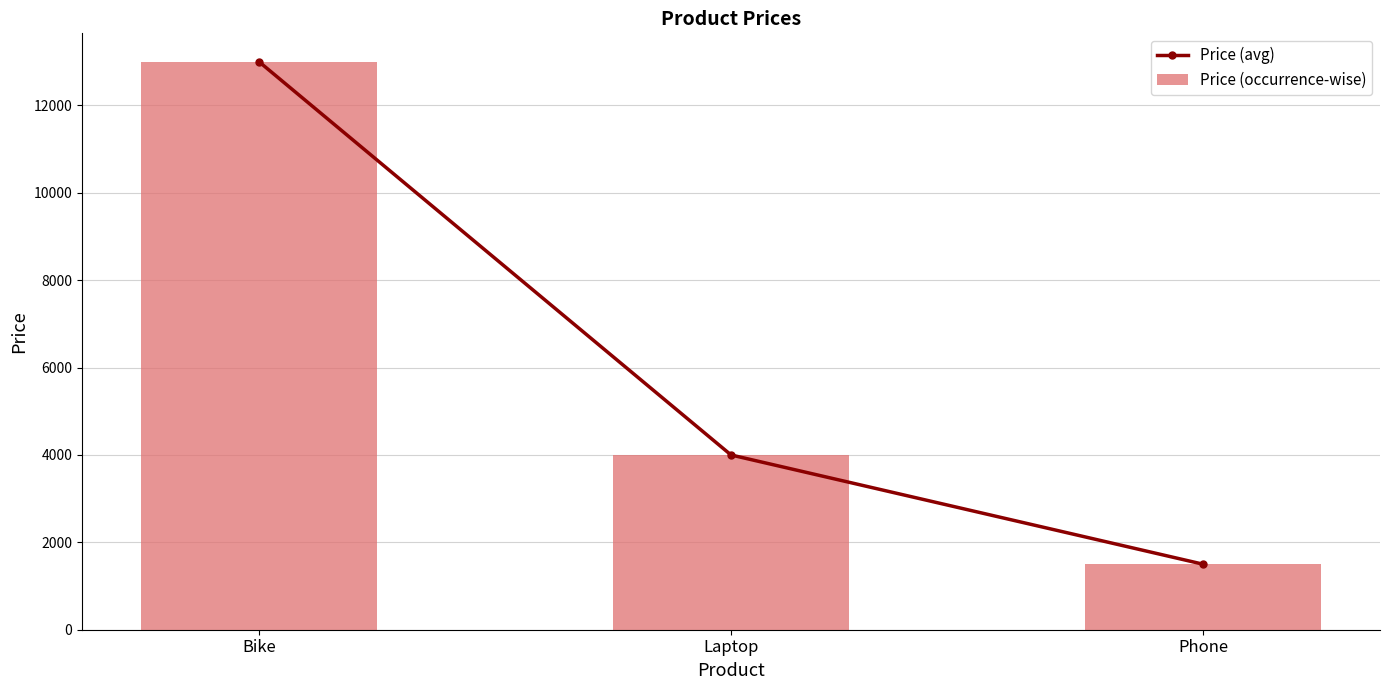

What position from the left is Phone?

3